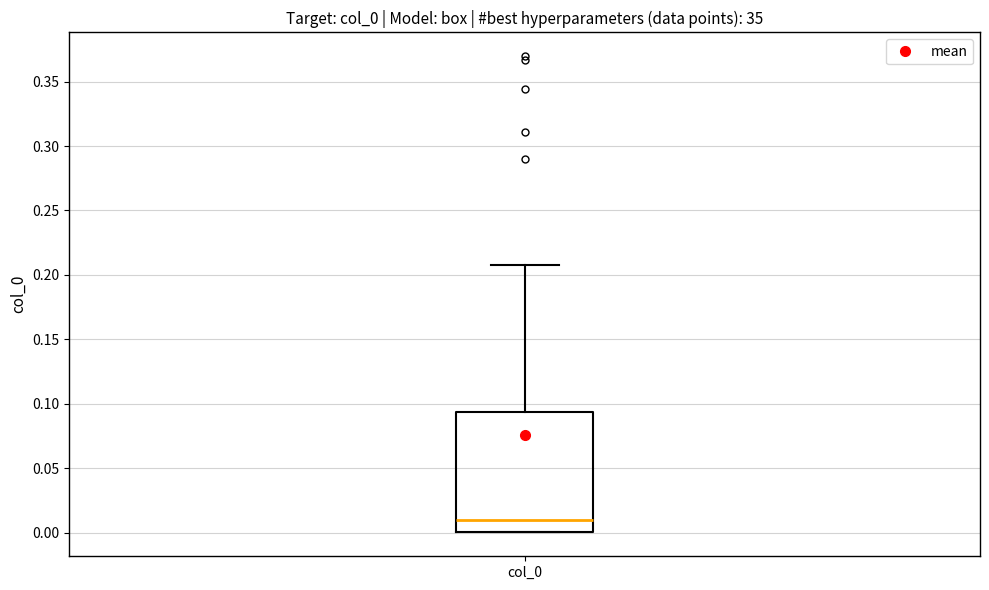

Where does the upper whisker of the box for col_0 end on the y-axis? The values are not printed on the chart, so give them approximately, as read against the axis.

0.210